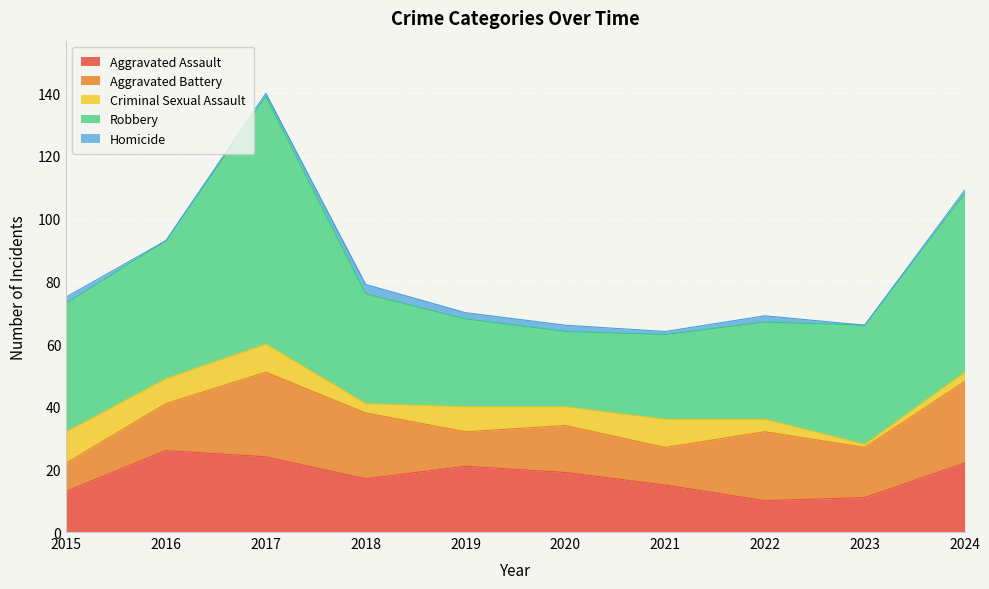

Reading right to left, list all the values displayed in this chart.

Aggravated Assault: 22	11	10	15	19	21	17	24	26	13
Aggravated Battery: 26	16	22	12	15	11	21	27	15	9
Criminal Sexual Assault: 3	1	4	9	6	8	3	9	8	10
Robbery: 57	38	31	27	24	28	35	79	44	41
Homicide: 1	0	2	1	2	2	3	1	0	2